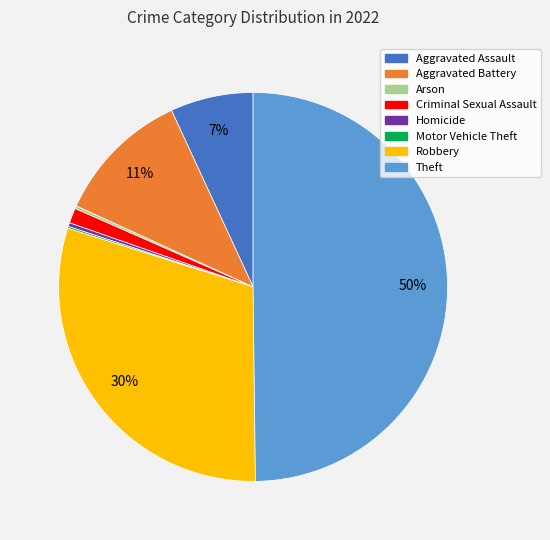

Is it true that Aggravated Assault is 7% of the pie?

True